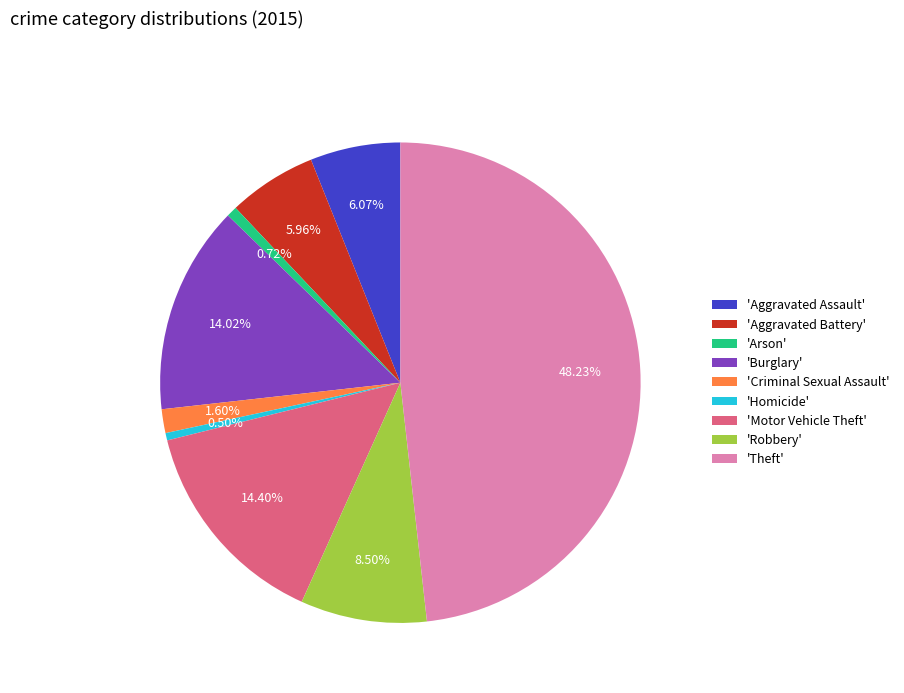

What is the ratio of the value at 'Burglary' to the value at 'Arson'?

19.5